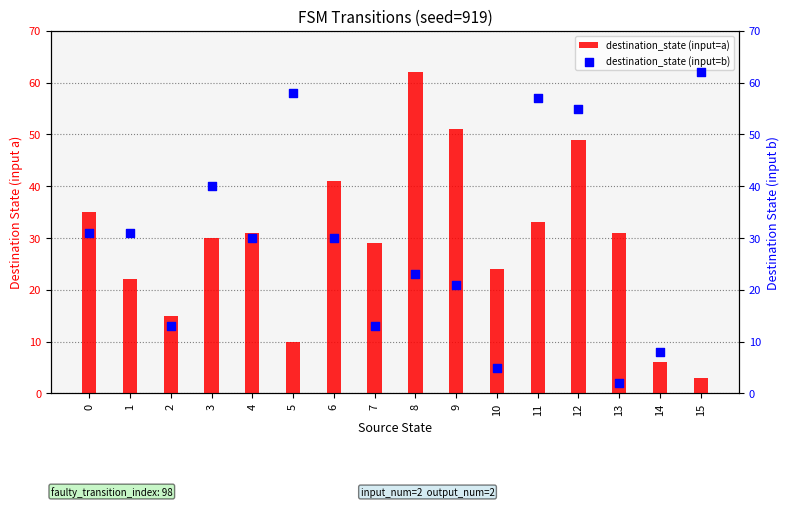

Which series has the largest total across all categories?

destination_state (input=b)